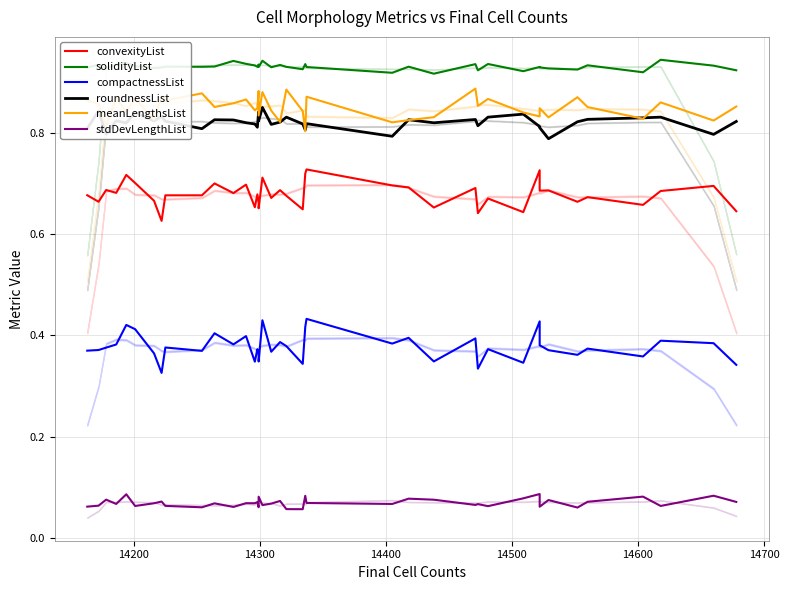

What position from the right is 14400?

37